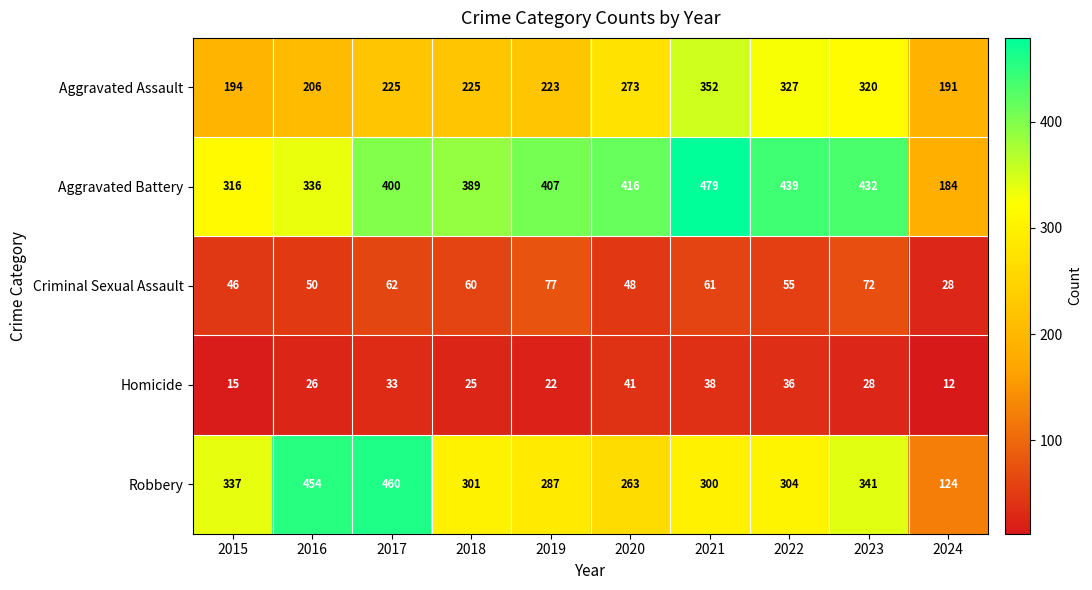

Which series changed the most between 2018 and 2023?

Aggravated Assault